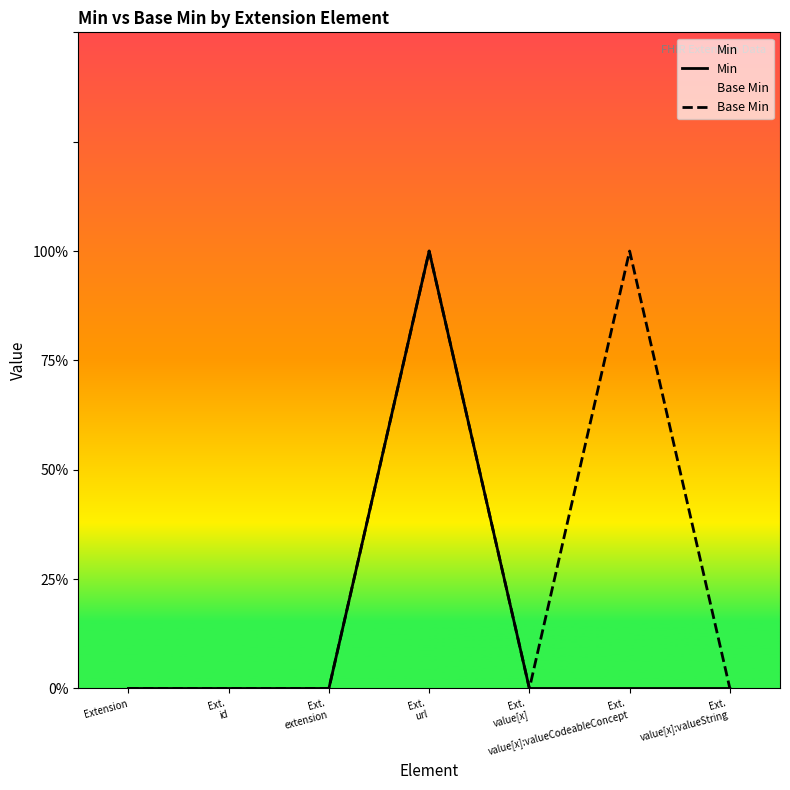

At which category is the sum across all series the highest?

Ext.
url